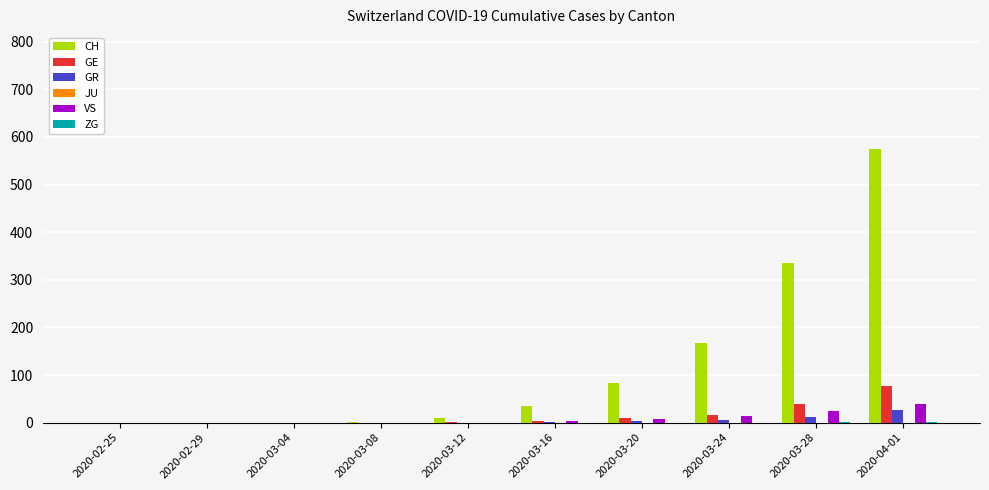

What is the highest value of the GR series?

26